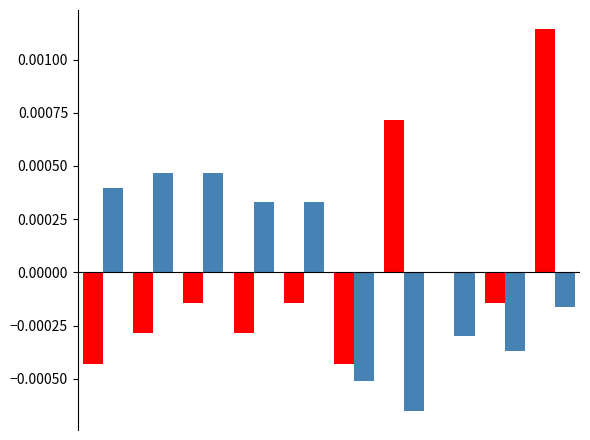

How many groups of bars are there?

10